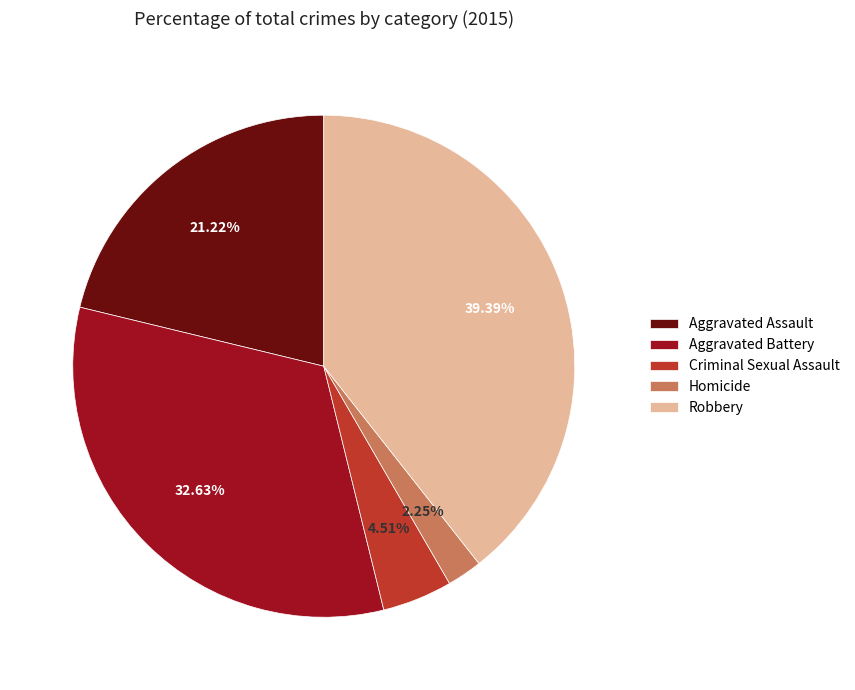

Combined, do Aggravated Battery and Robbery account for over 50%?

Yes